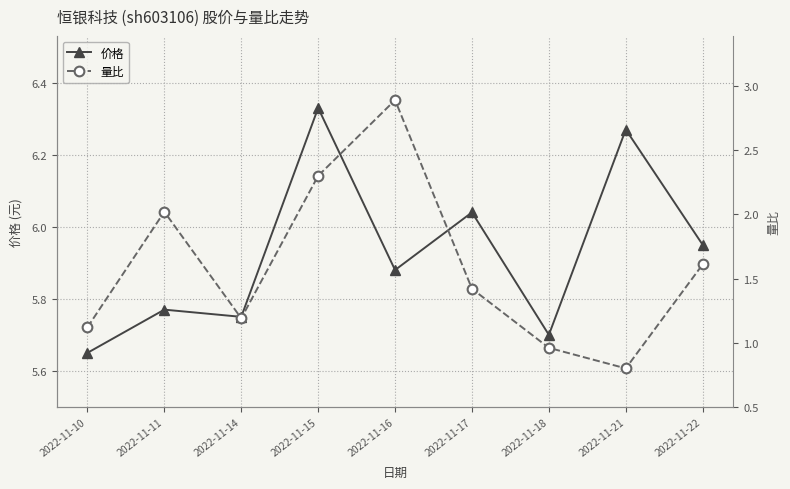

Is it true that 价格 equals 9.5 at 2022-11-14?

False